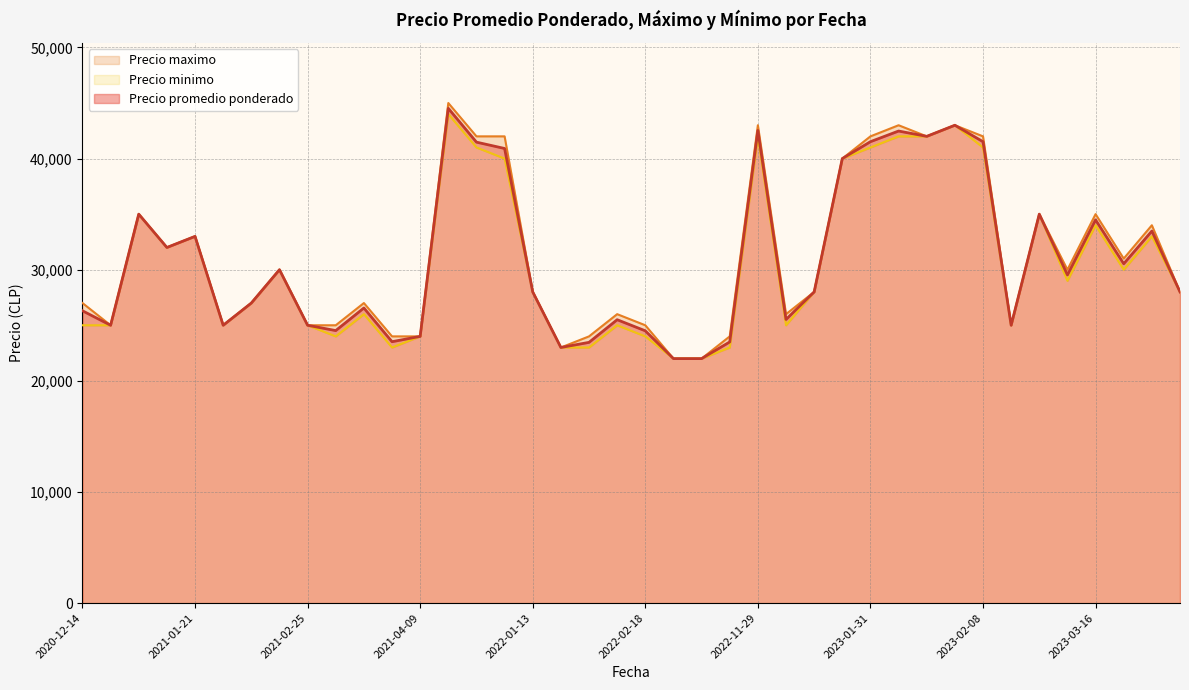

True or false: Precio promedio ponderado has a value of 38634 at 2022-12-16.

False